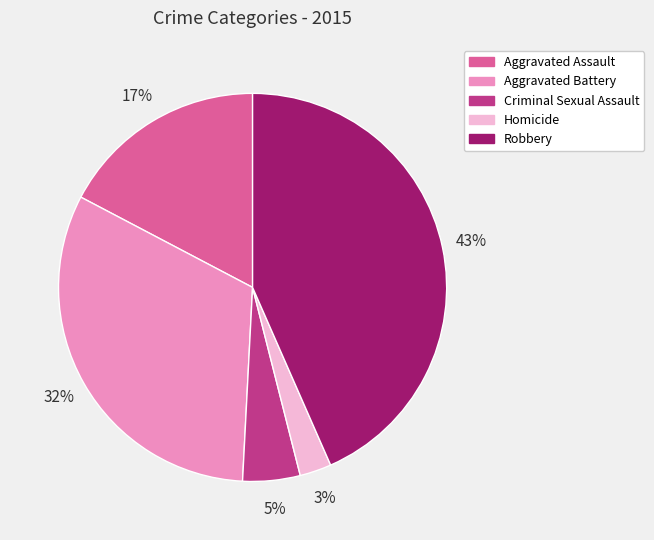

Is it true that Criminal Sexual Assault is 5% of the pie?

True